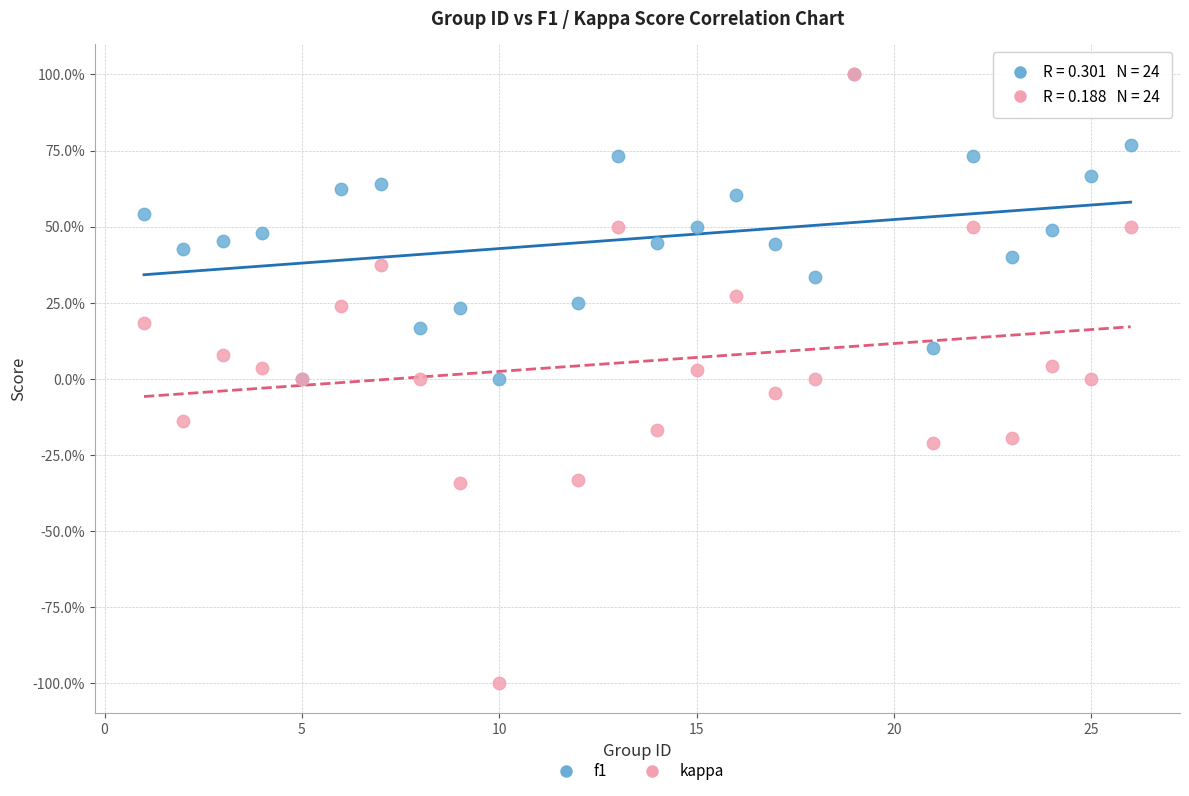

Which series has the largest Y range (max minus min)?

kappa